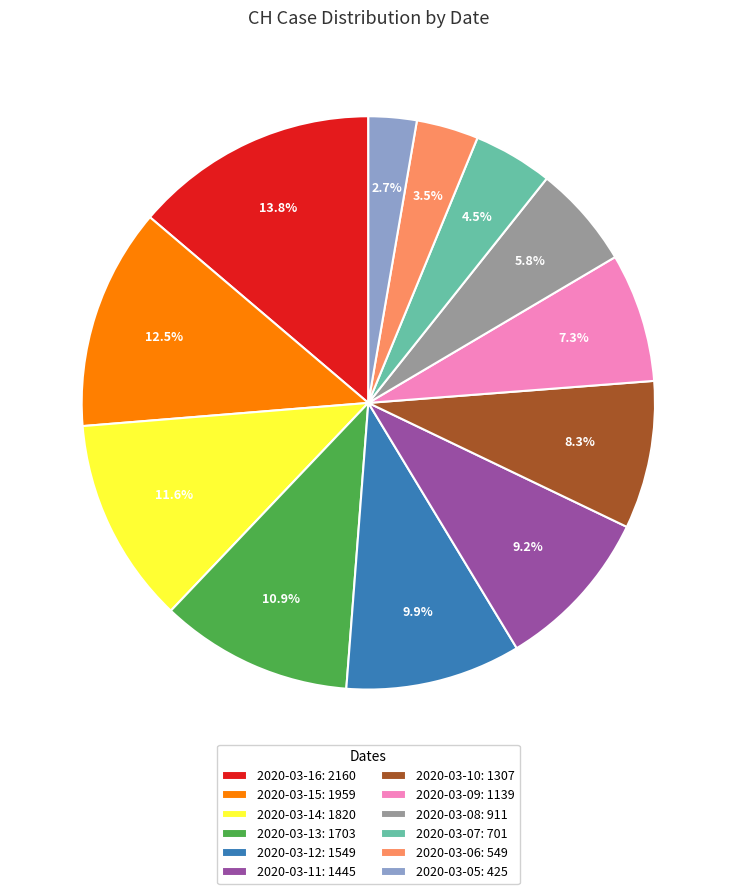

Which category has the biggest portion of the pie?

2020-03-16: 2160